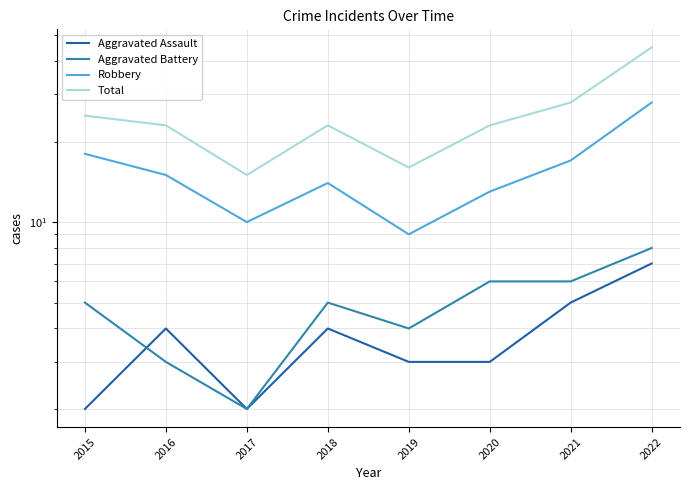

Is the value of Aggravated Assault at 2019 greater than the value of Aggravated Battery at 2017?

Yes